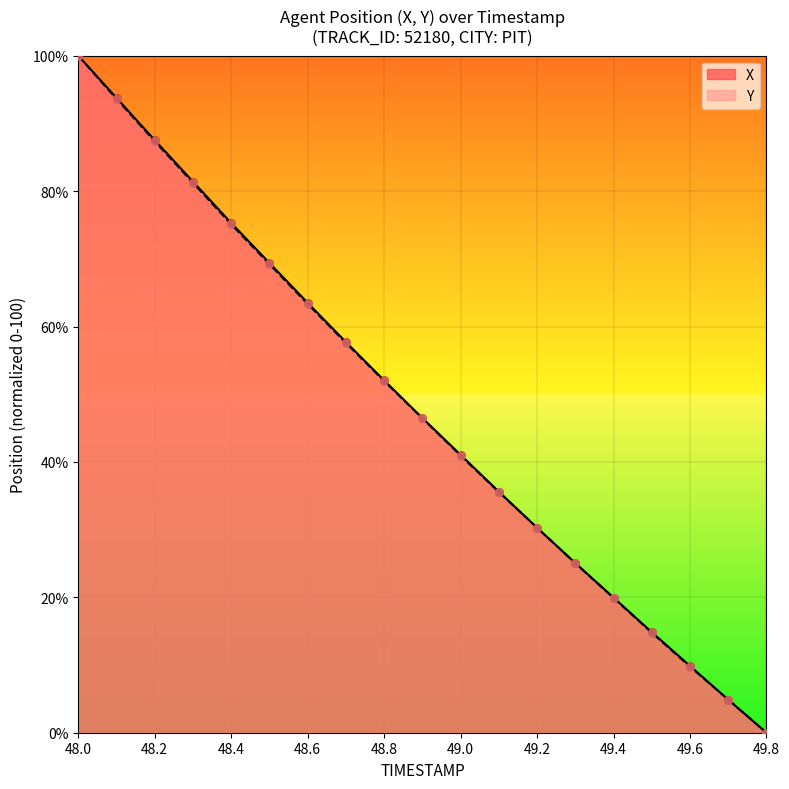

Which series has the largest total across all categories?

X